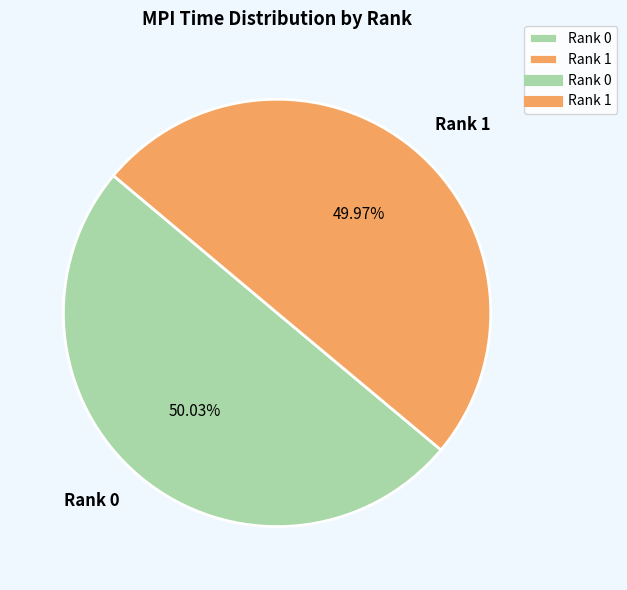

What percentage is the Rank 1 slice, to the nearest percent?

50%